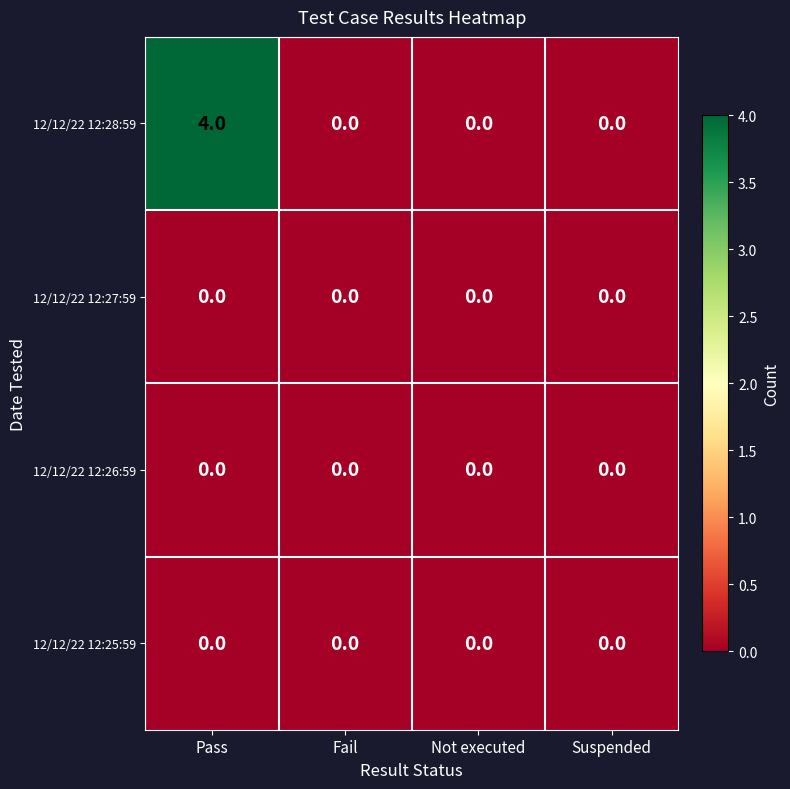

The 12/12/22 12:26:59 series shows 0 at Fail. True or false?

True